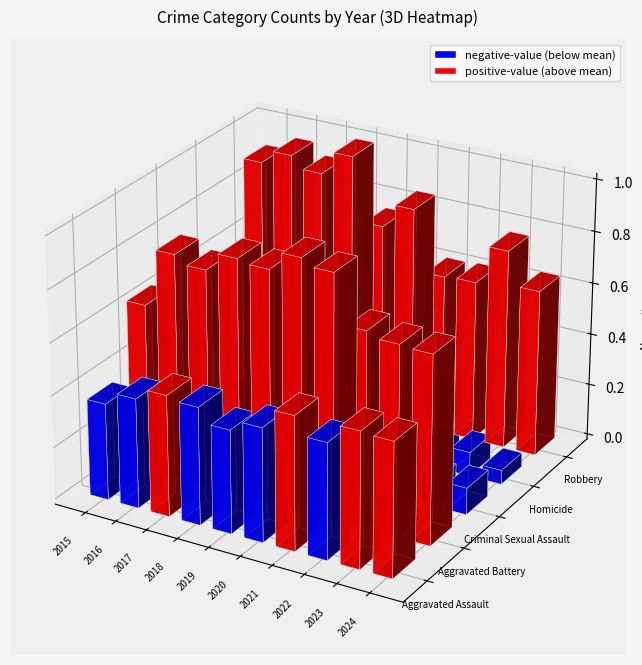

Reading left to right, what are all the values shown in this chart?

Aggravated Assault: 184	209	231	224	197	217	255	221	258	255
Aggravated Battery: 318	427	412	447	441	476	463	371	361	358
Criminal Sexual Assault: 52	55	49	58	51	44	57	43	47	51
Homicide: 28	49	29	44	38	54	59	41	46	27
Robbery: 446	472	450	495	374	420	304	307	381	318